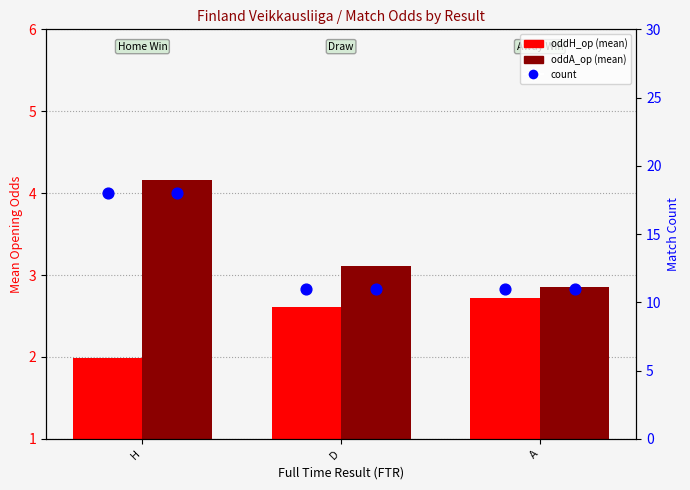

What is the total value across all series at H?

24.2